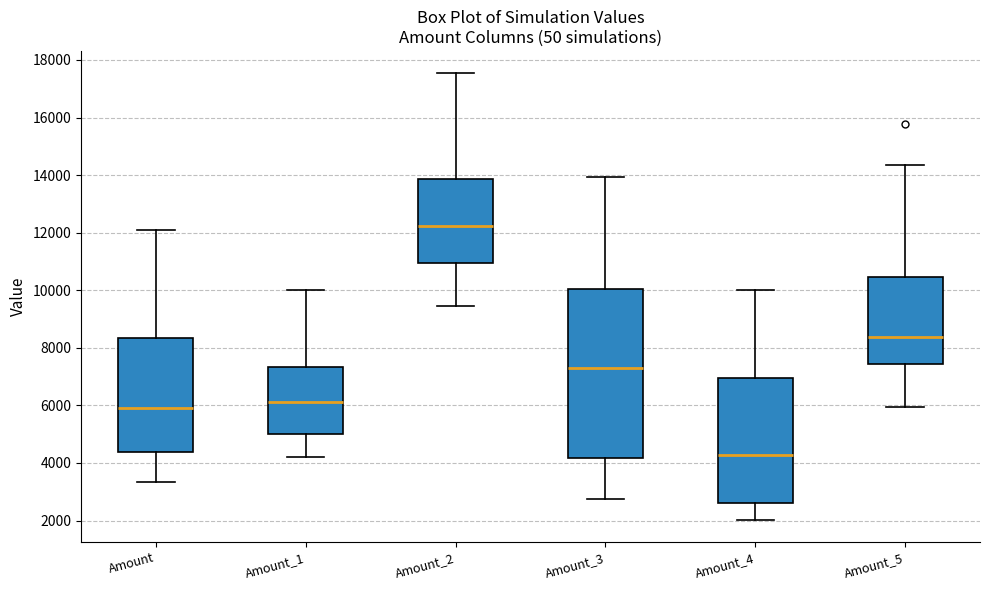

Reading left to right, read every box against the y-axis: the position of its median line, the range the box covers, and the ends of its whiskers. The values are not printed on the chart, so give them approximately, as read against the axis.

Amount: median 6000, box 4400 to 8400, whiskers 3400 to 12200
Amount_1: median 6200, box 5000 to 7400, whiskers 4200 to 10000
Amount_2: median 12200, box 11000 to 13800, whiskers 9400 to 17600
Amount_3: median 7400, box 4200 to 10000, whiskers 2800 to 14000
Amount_4: median 4200, box 2600 to 7000, whiskers 2000 to 10000
Amount_5: median 8400, box 7400 to 10400, whiskers 6000 to 14400